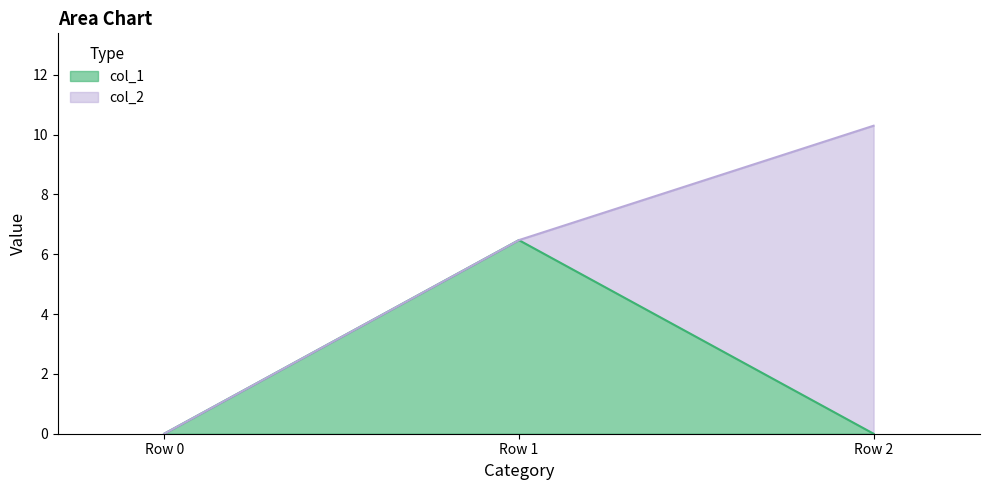

What is the change in value from Row 0 to Row 1?

+6.5